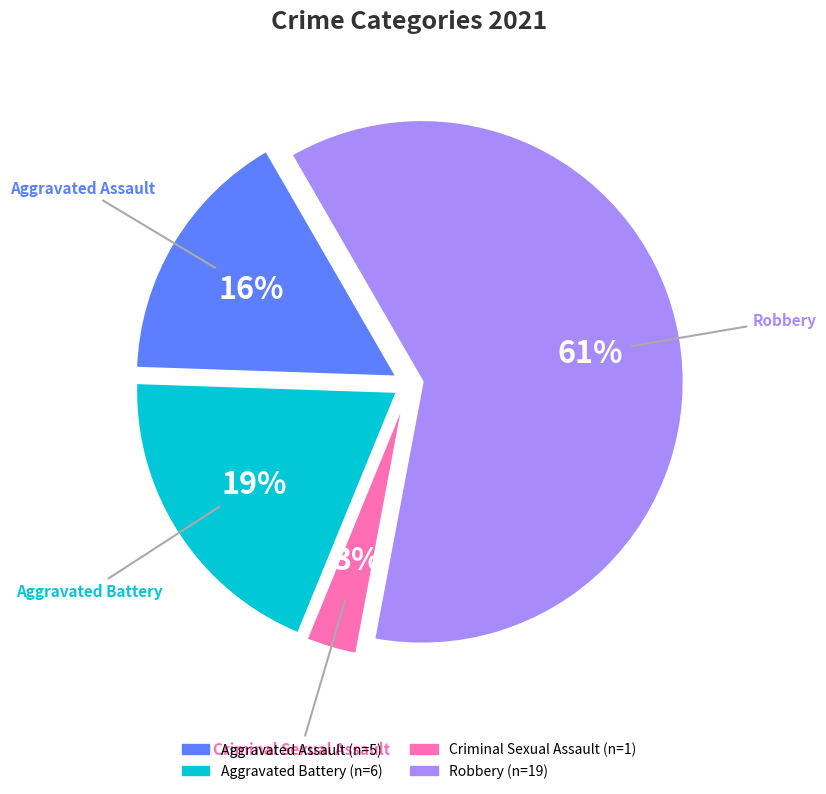

Count the number of slices in the pie.

4